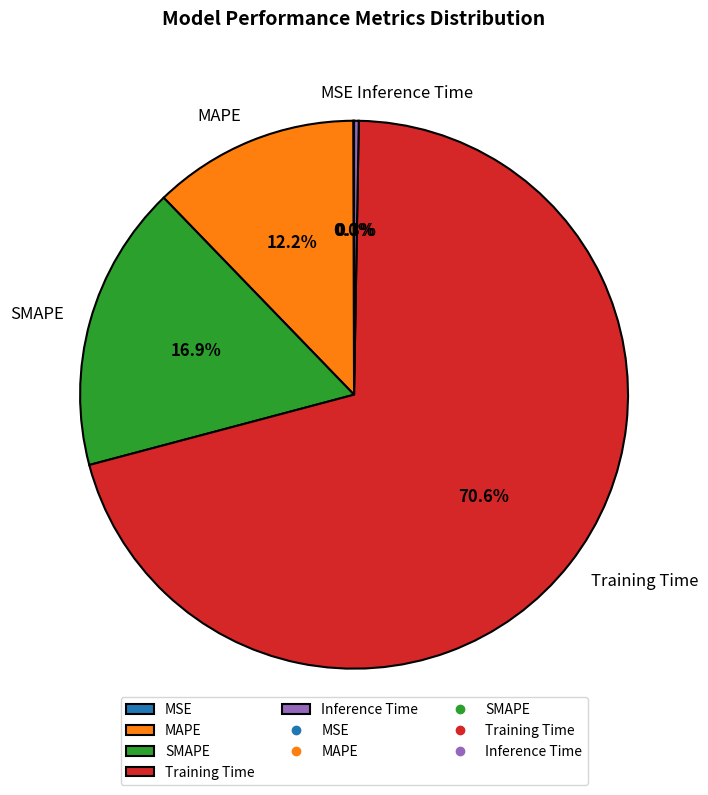

What is the total percentage of SMAPE and Training Time?

87.5%